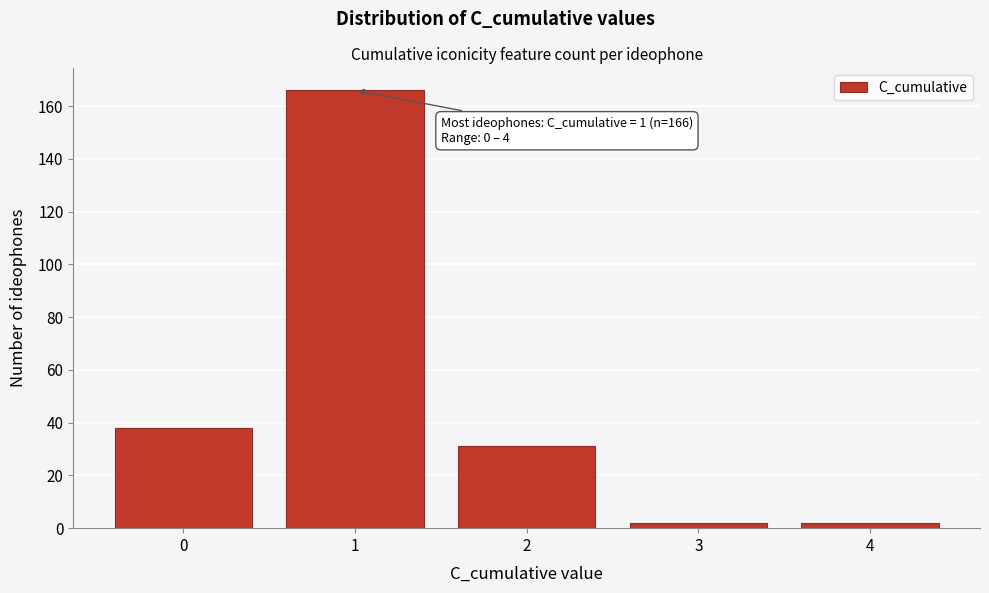

Reading left to right, extract all data points from this chart.

38	166	31	2	2